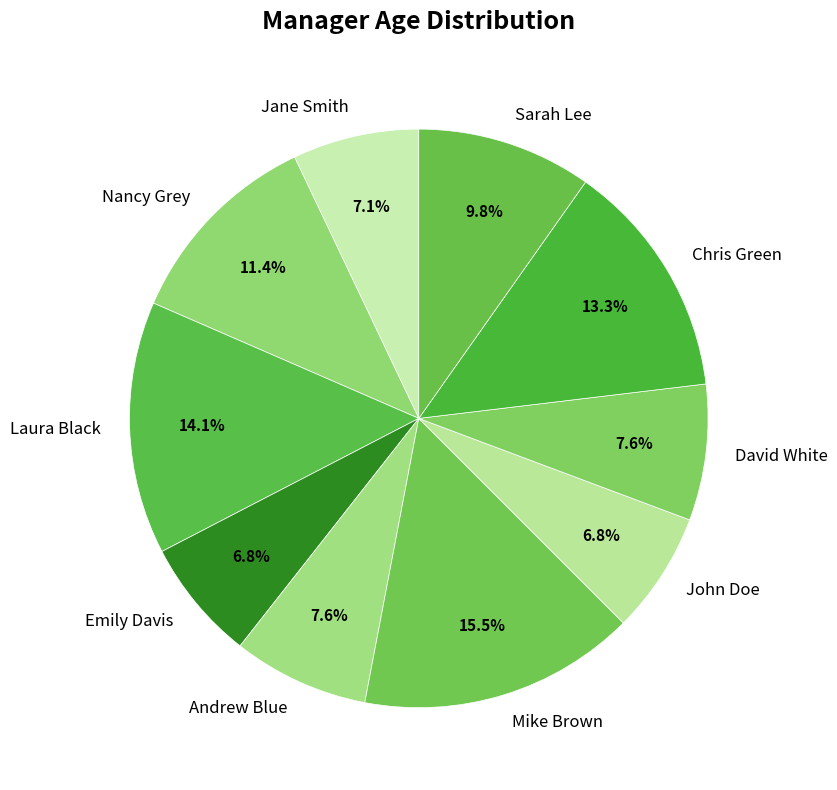

Do Laura Black and Andrew Blue together represent more than half of the pie?

No